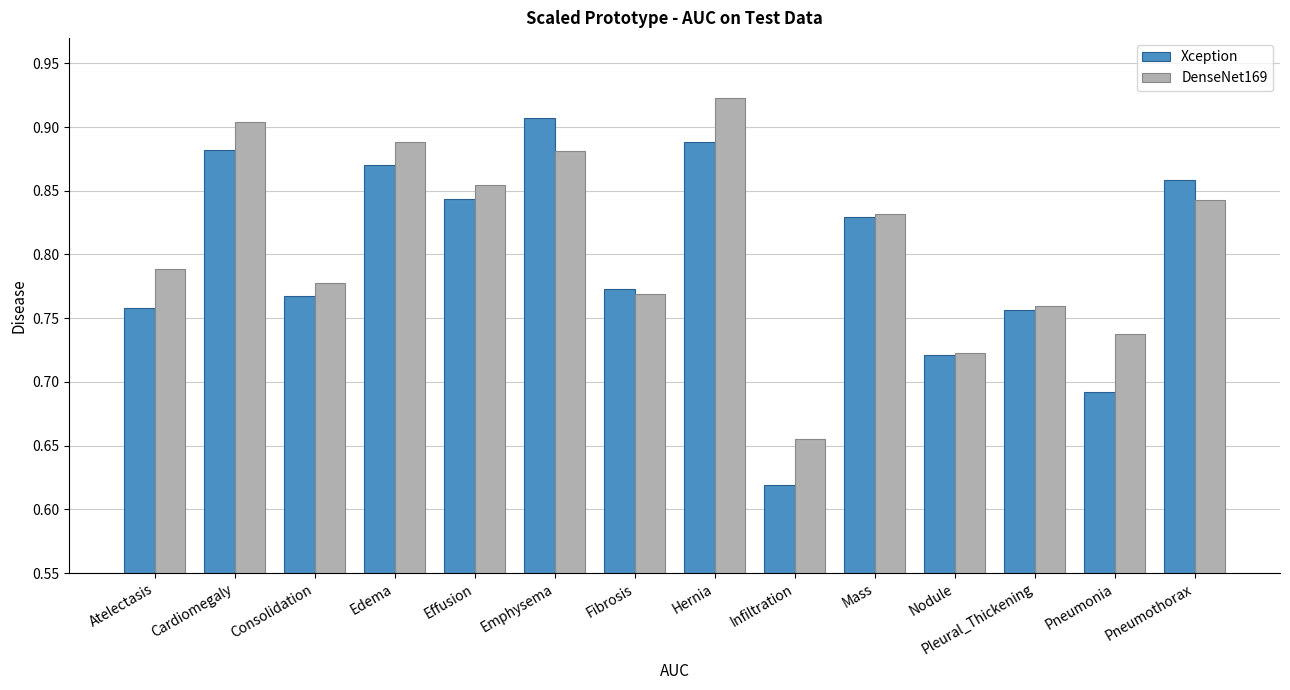

Where is DenseNet169 nearest to the value 0?

Infiltration